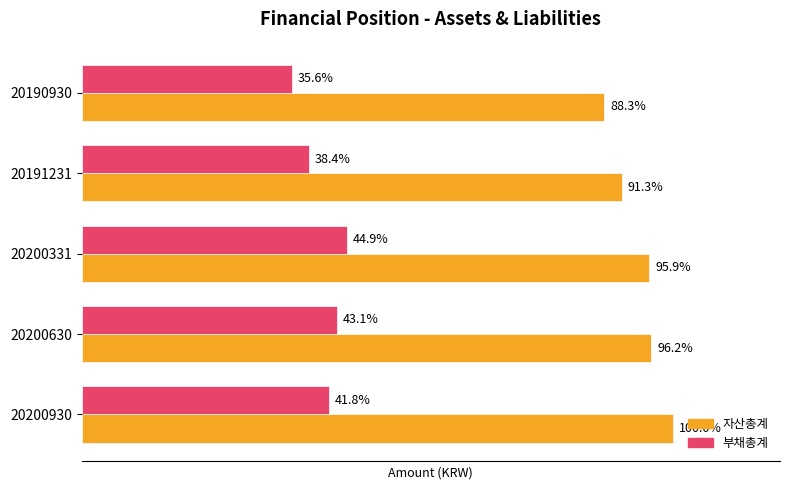

What is the sum of all 부채총계 values?

965953878125